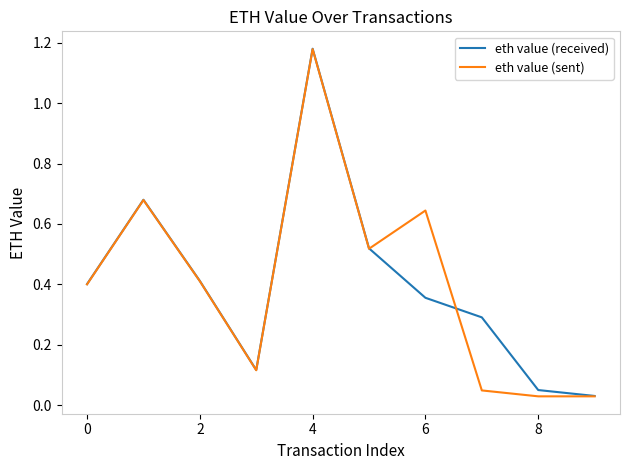

What are all the series names shown in the legend?

eth value (received), eth value (sent)